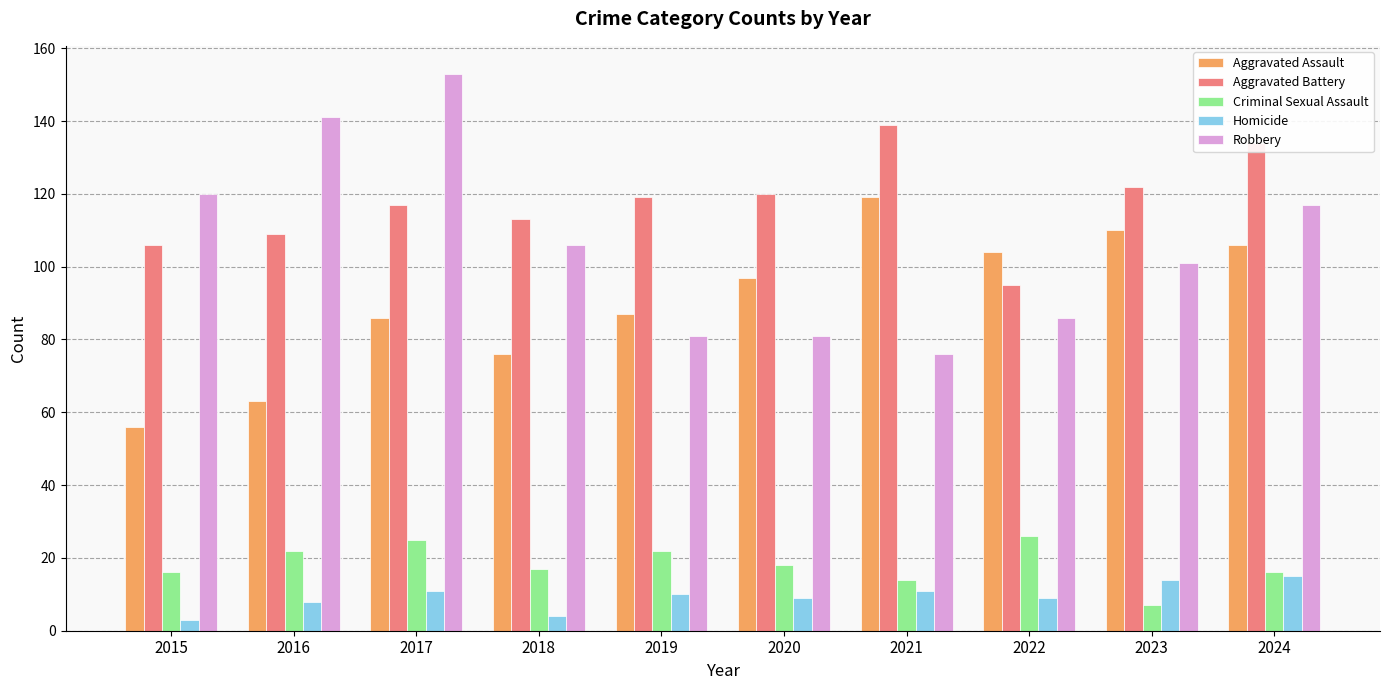

Does the chart contain stacked bars?

No